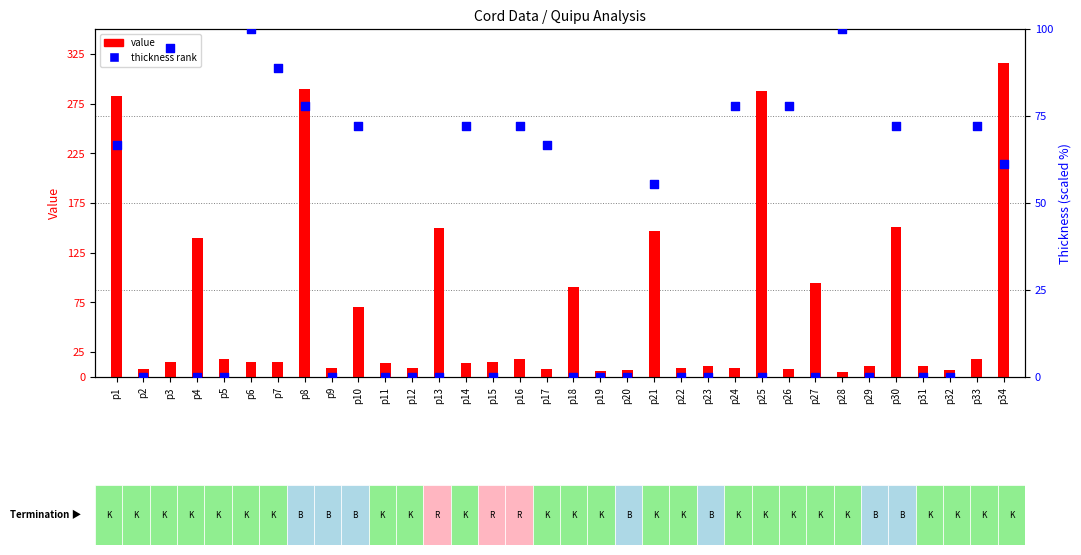

Which series has the widest spread of Y values?

value